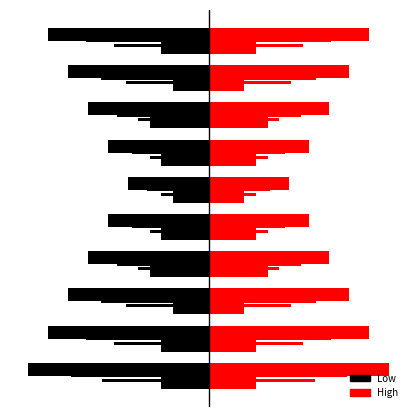

What is the greatest value displayed?

5